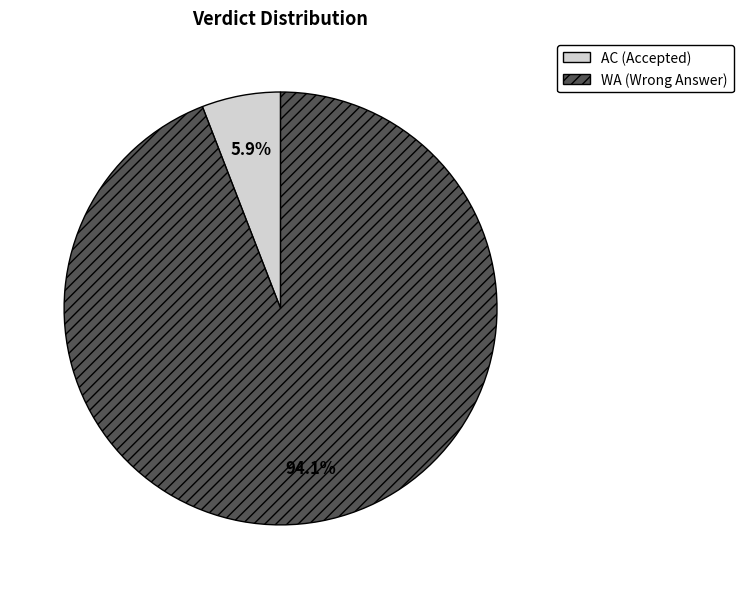

Which has a higher value, WA or AC?

WA